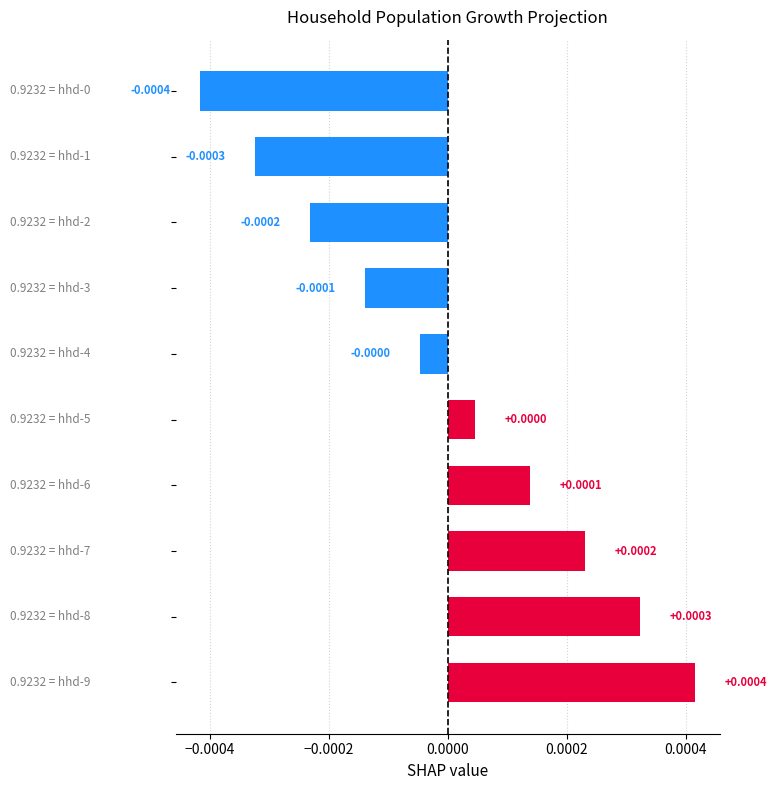

How many values are below 0?

5